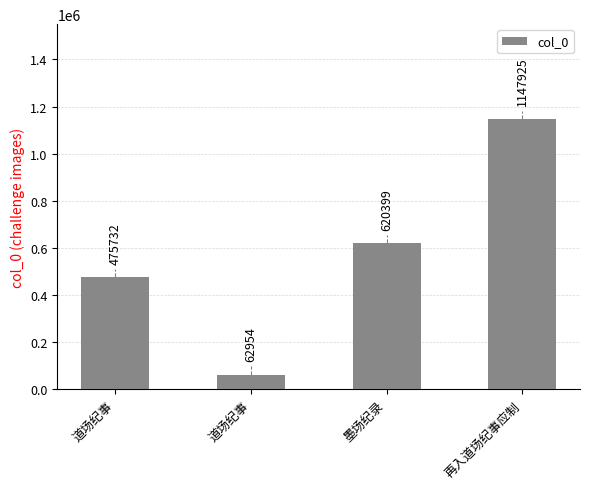

How many categories are shown in the chart?

4